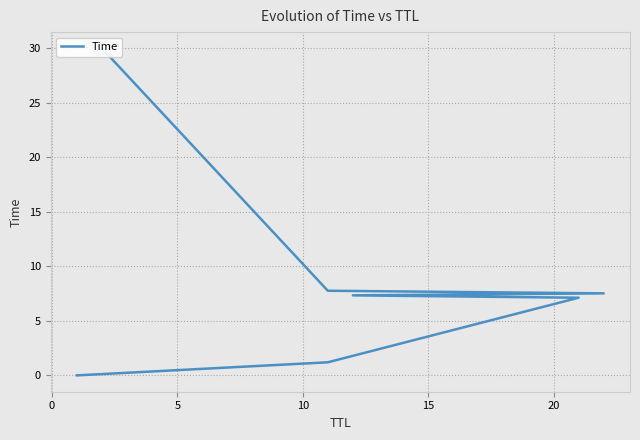

Does the chart display data point markers on the line(s)?

No